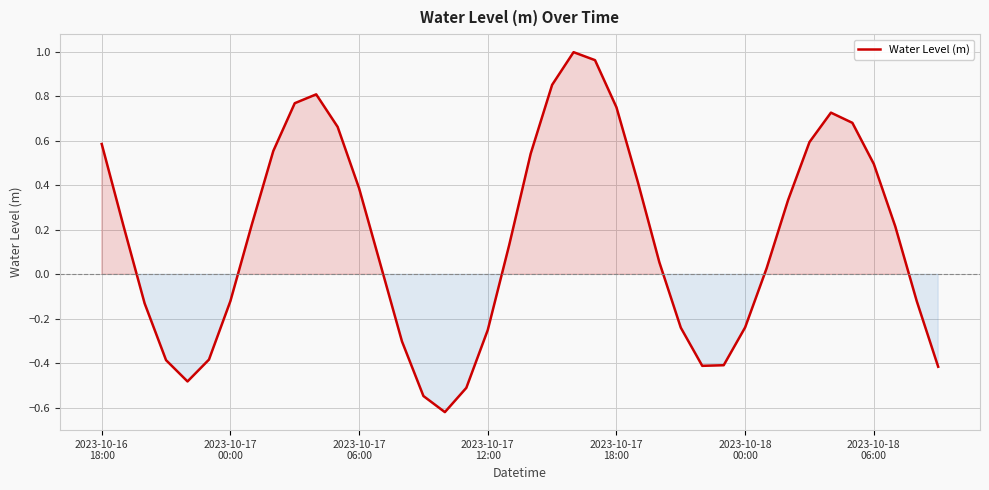

What is the sum of all values?

6.5